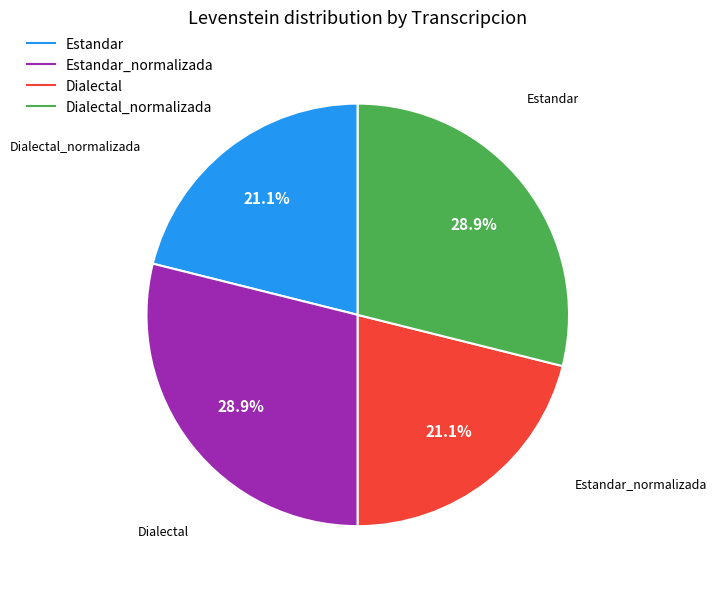

To the nearest percent, what is the difference between the largest and smallest slice percentages?

8%